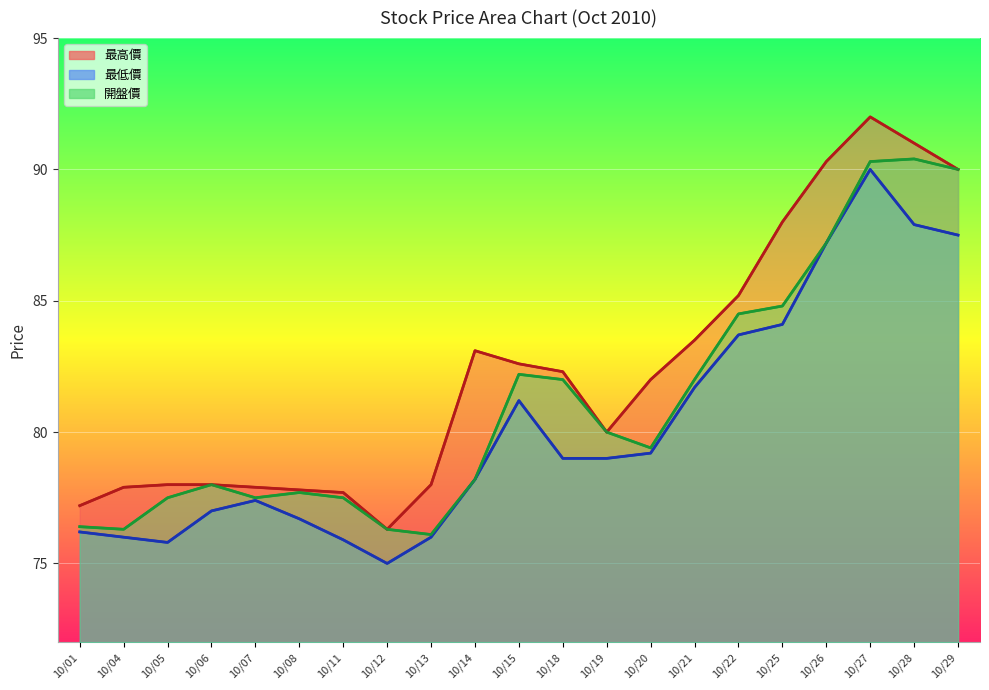

What is the average value of the 最高價 line series?

82.3